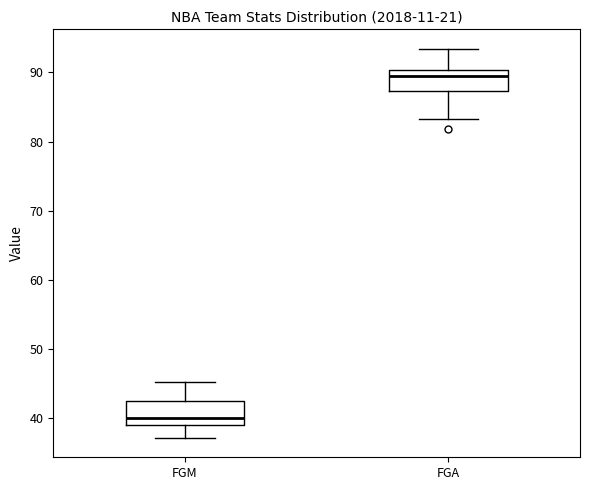

Reading left to right, transcribe this box plot: for each box, give where its median line is, the range the box spans, and where its two whiskers end, as read against the y-axis. The values are not printed on the chart, so give them approximately, as read against the axis.

FGM: median 40, box 39 to 42, whiskers 37 to 45
FGA: median 90 (just below the box's upper edge), box 87 to 90, whiskers 83 to 93